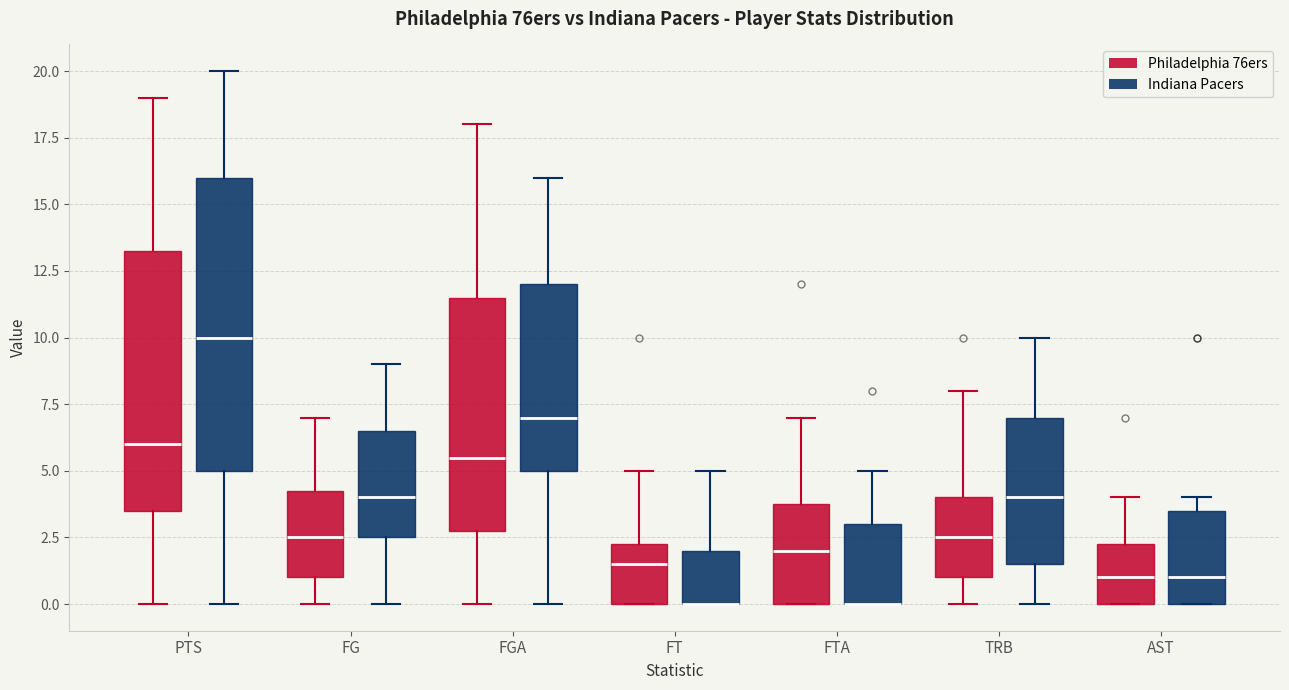

Where does the median line of the box for FG (Indiana Pacers) sit on the y-axis? The values are not printed on the chart, so give them approximately, as read against the axis.

4.0